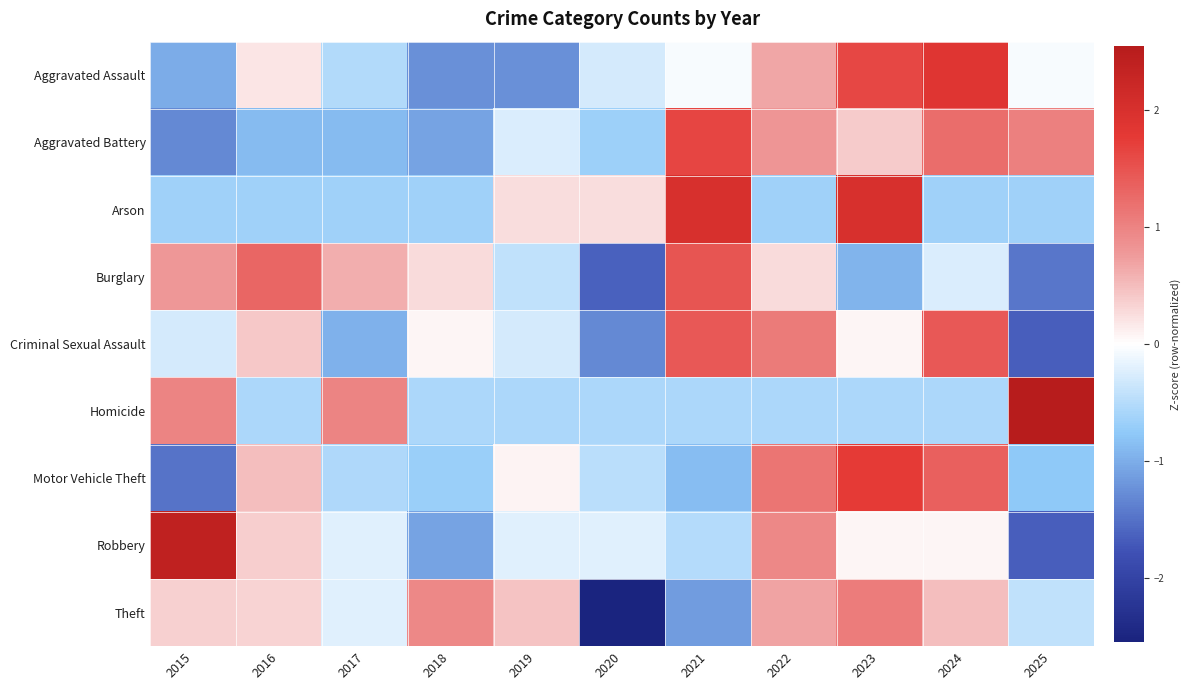

Which series changed the most between 2015 and 2019?

Robbery